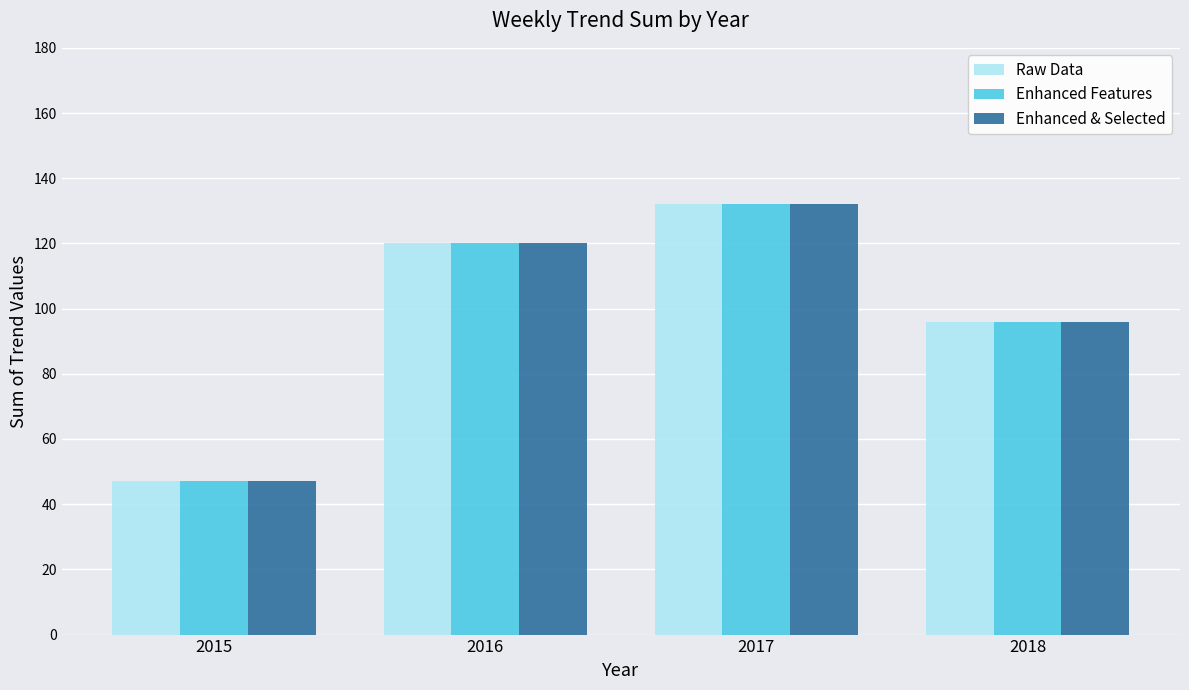

What is the total value across all series at 2017?

396